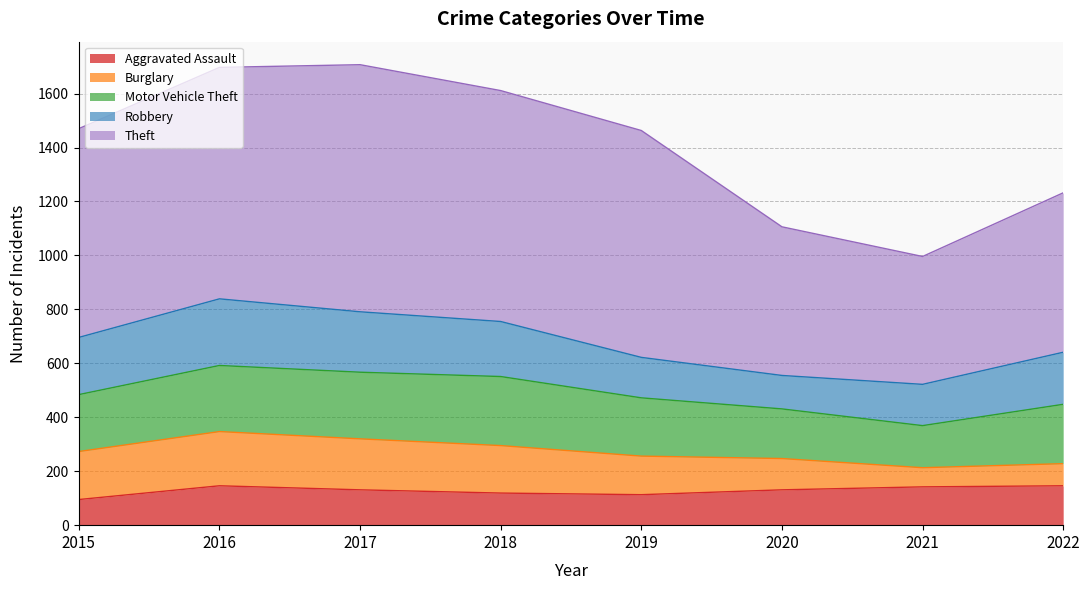

True or false: Theft and Aggravated Assault cross at least once.

False